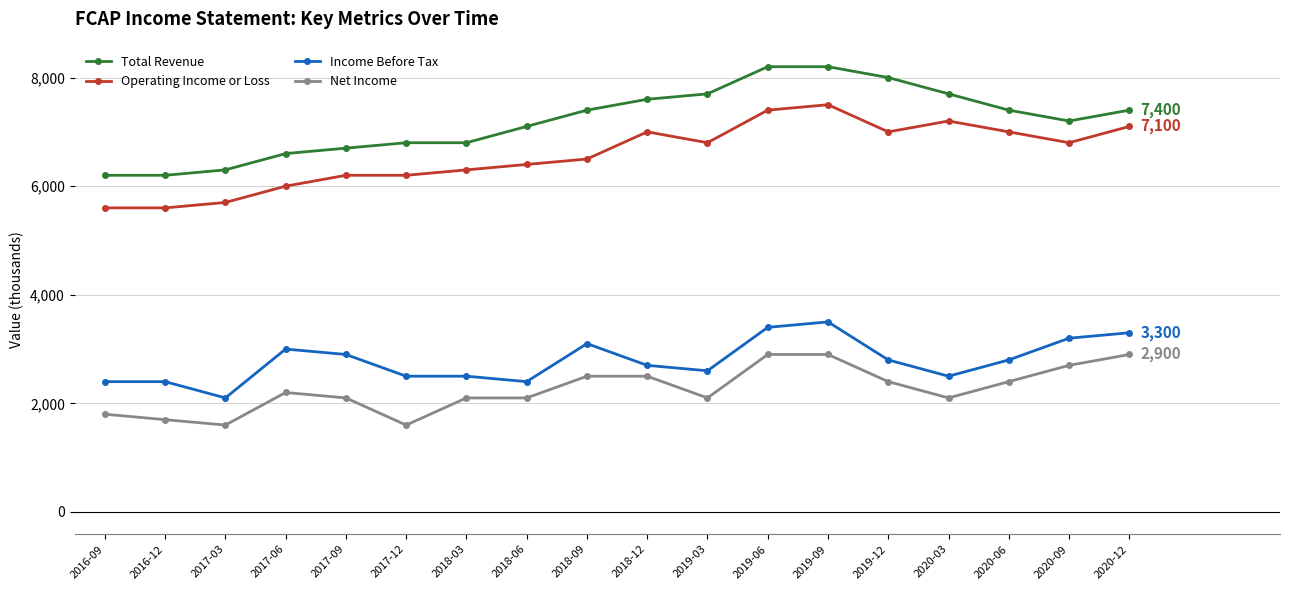

Is the value of Income Before Tax at 2018-09 greater than the value of Total Revenue at 2018-03?

No